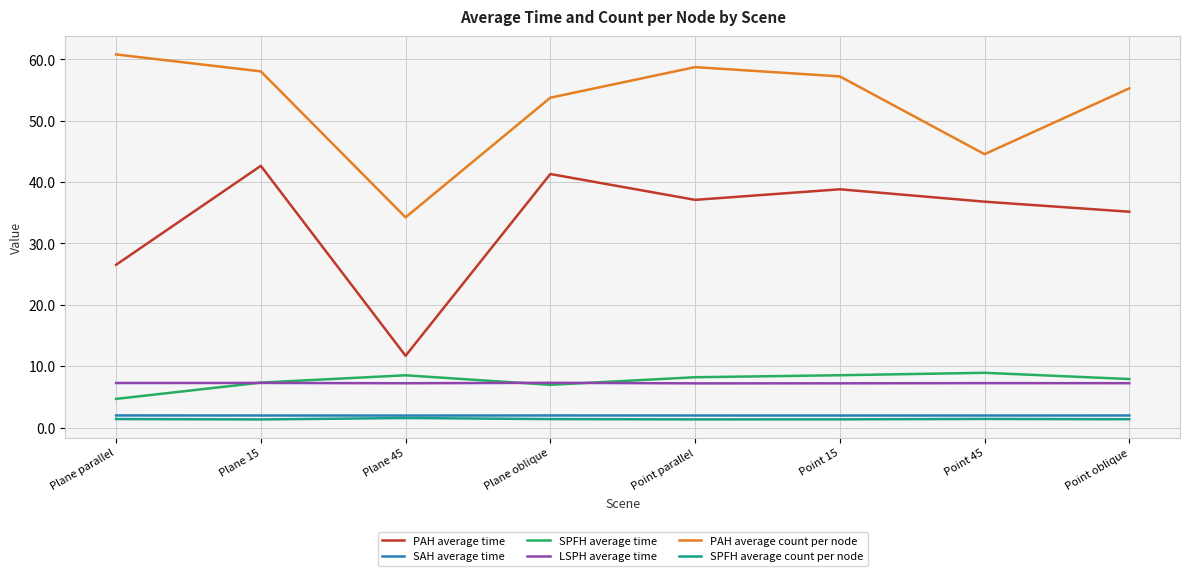

True or false: SPFH average count per node and PAH average count per node cross at least once.

False